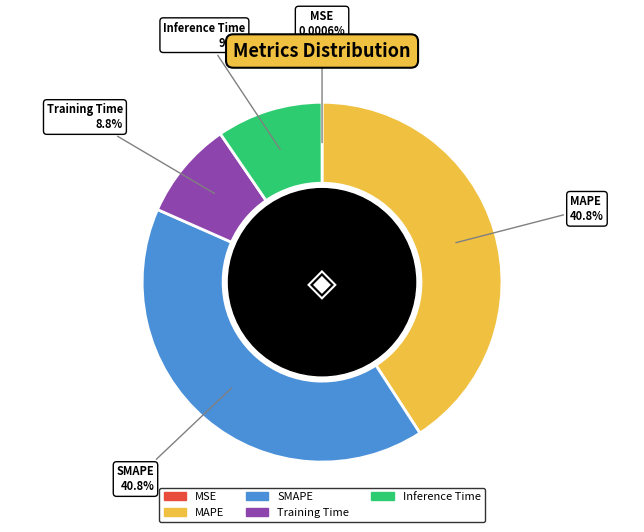

To the nearest percent, what is the difference between the largest and smallest slice percentages?

41%